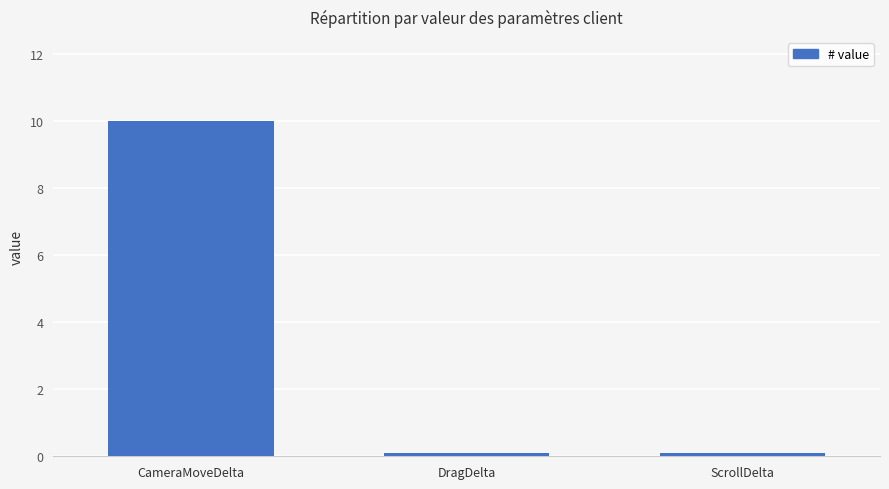

Between CameraMoveDelta and ScrollDelta, which is larger?

CameraMoveDelta